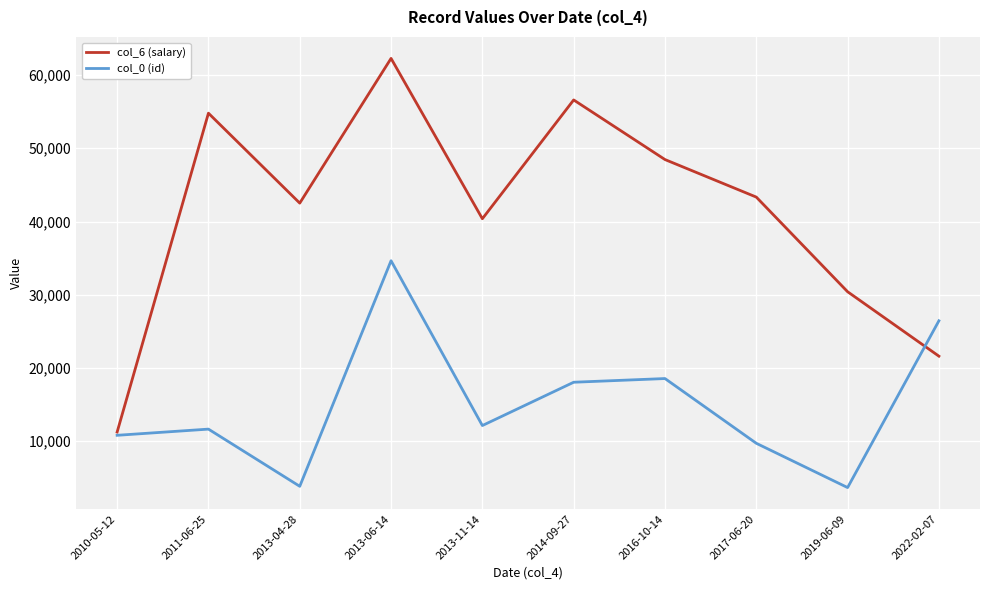

True or false: col_0 (id) and col_6 (salary) intersect in this chart.

True